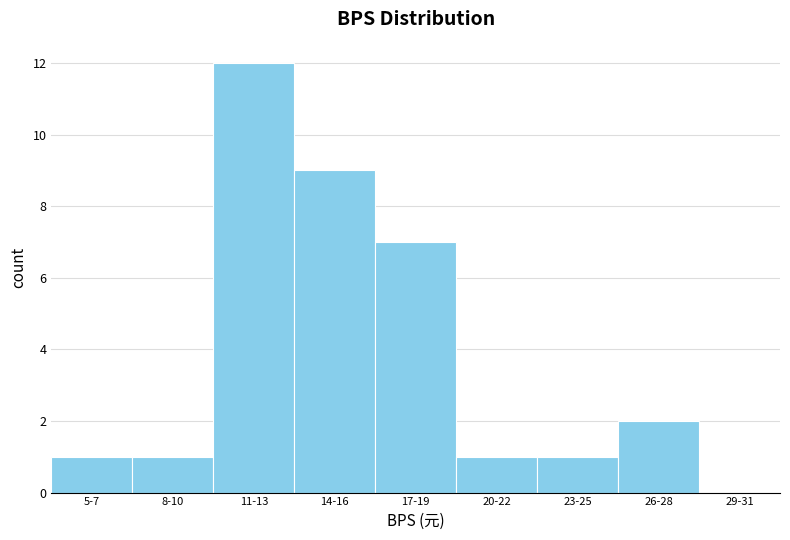

Reading left to right, what are all the values shown in this chart?

5-7=1	8-10=1	11-13=12	14-16=9	17-19=7	20-22=1	23-25=1	26-28=2	29-31=0